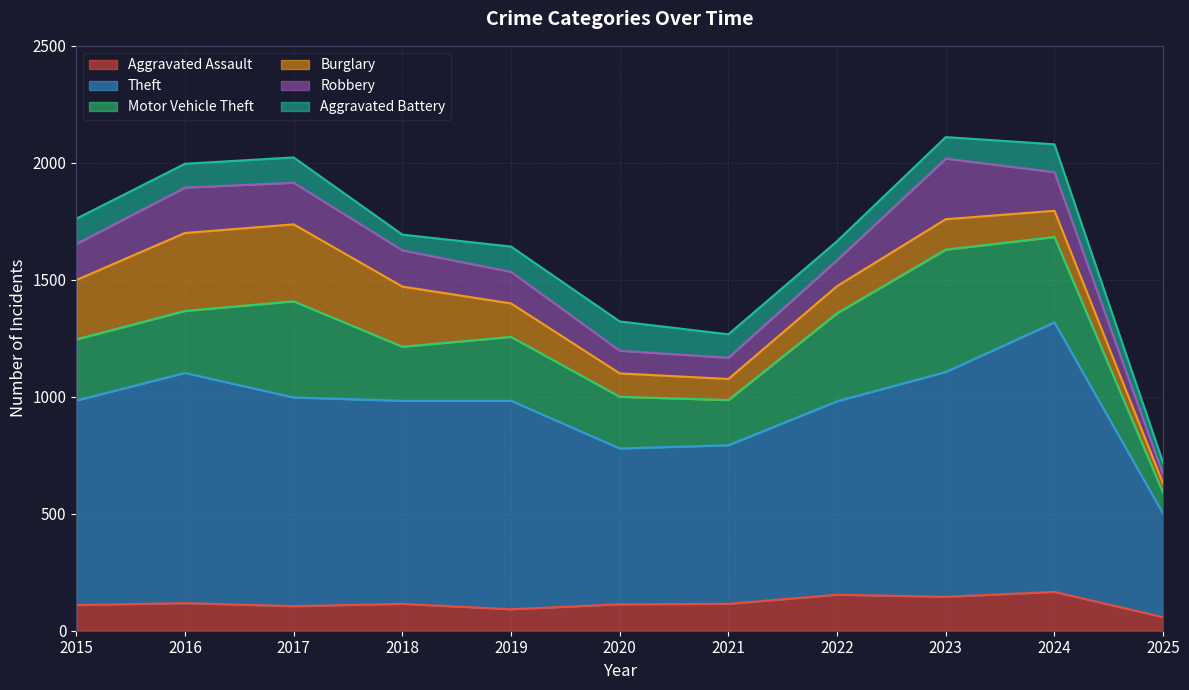

Which series has the largest total across all categories?

Theft